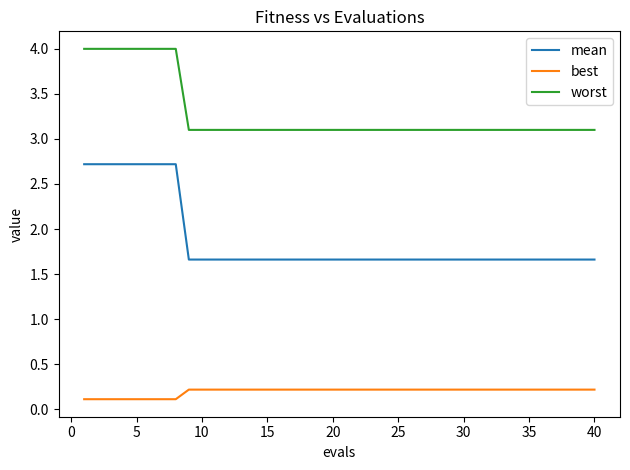

True or false: mean and best cross at least once.

False